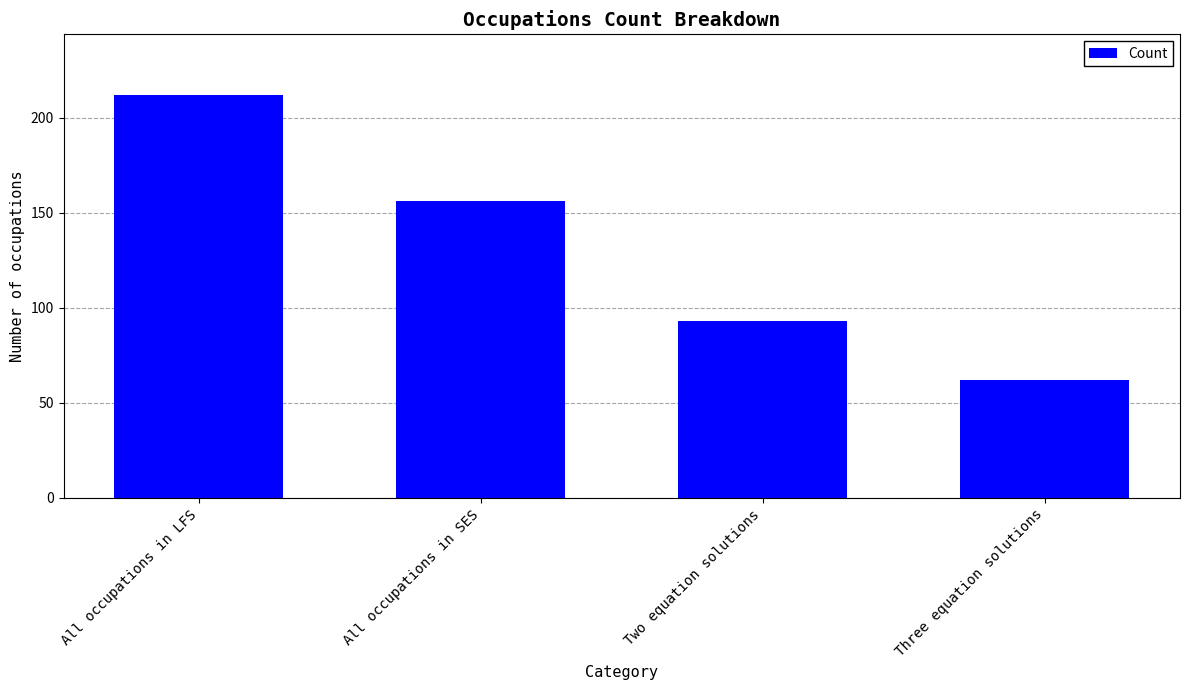

At which label is the value closest to 137?

All occupations in SES